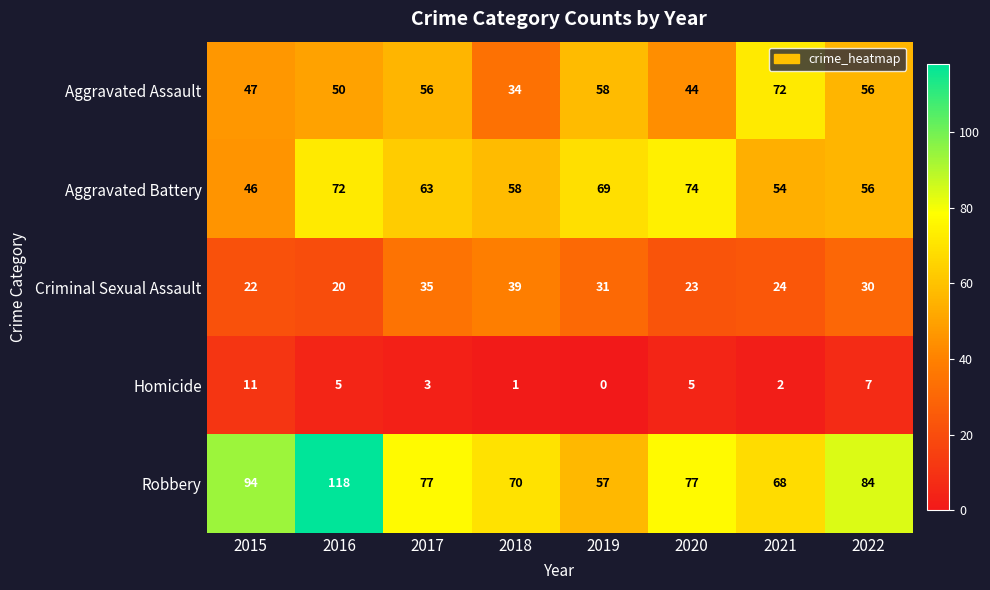

At how many categories does at least one series exceed 78?

3